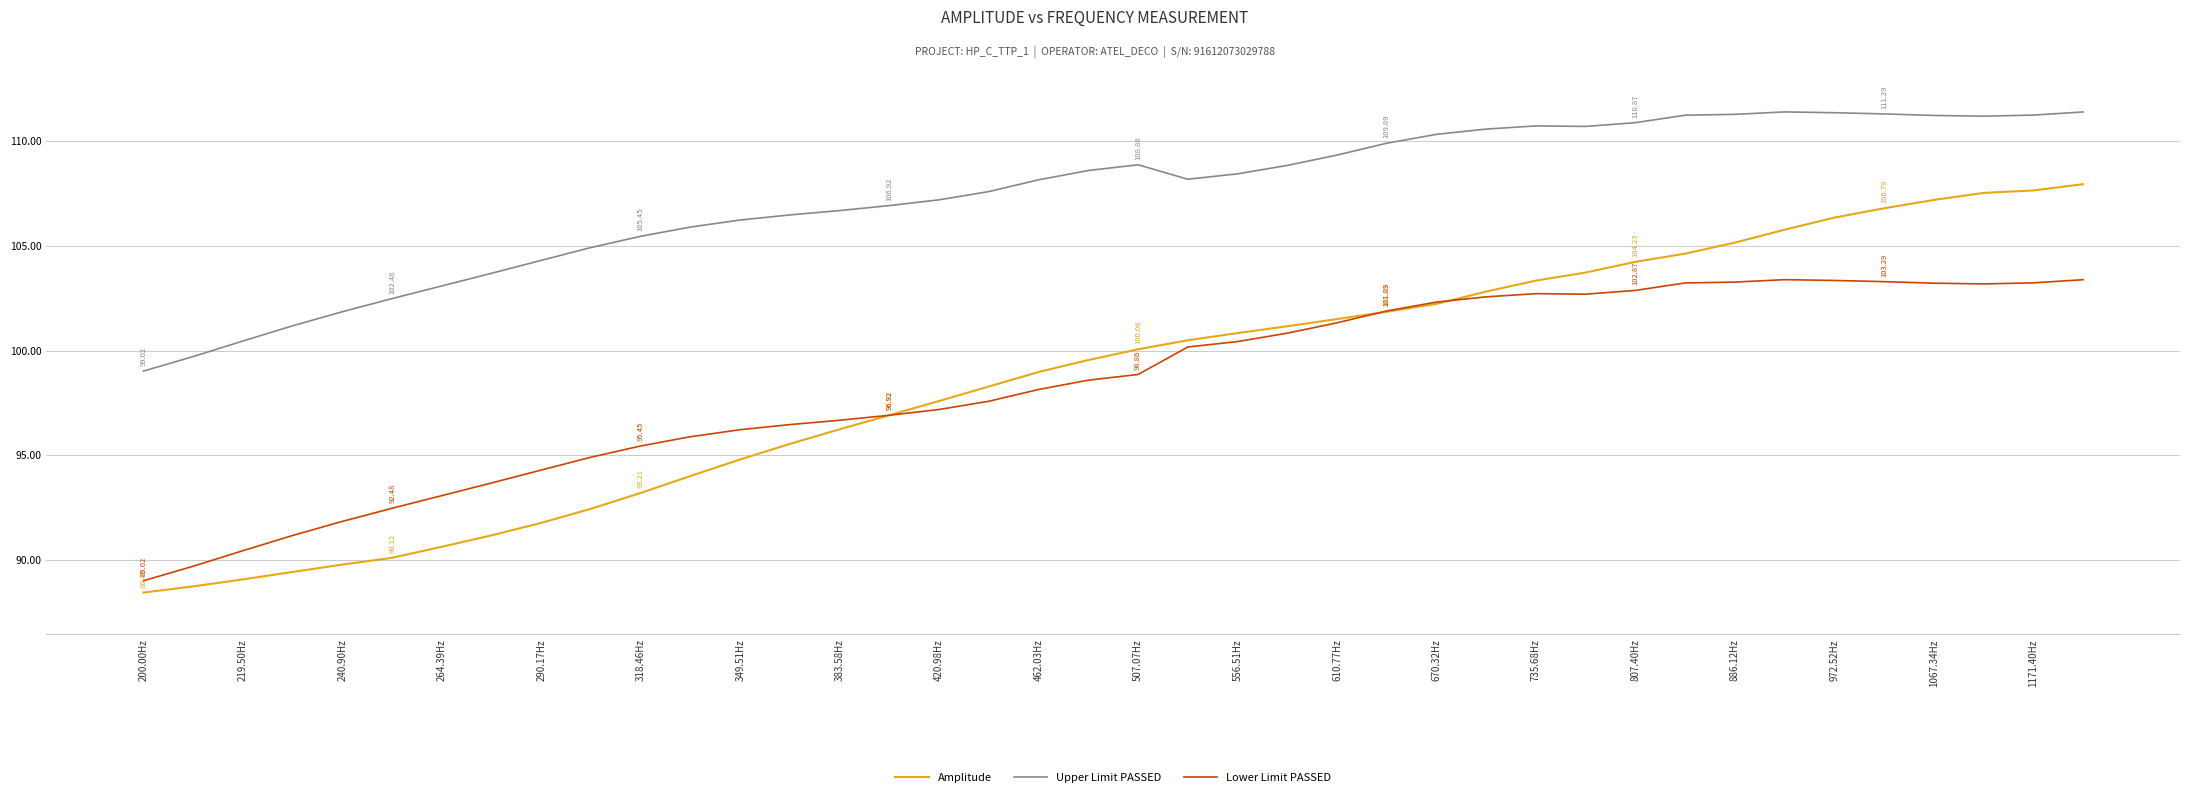

What are all the series names shown in the legend?

Amplitude, Upper Limit PASSED, Lower Limit PASSED